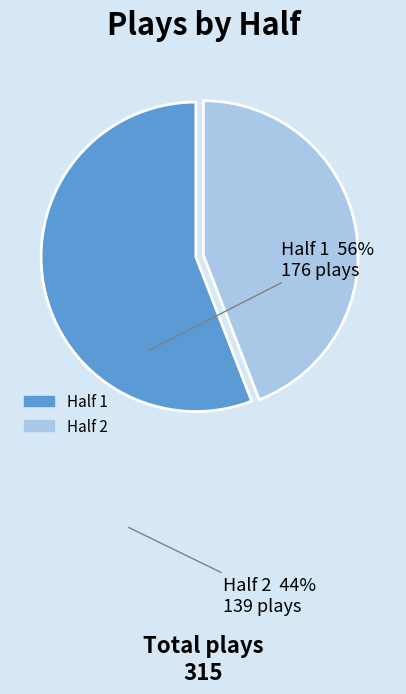

Is there any slice that represents more than half of the pie?

Yes